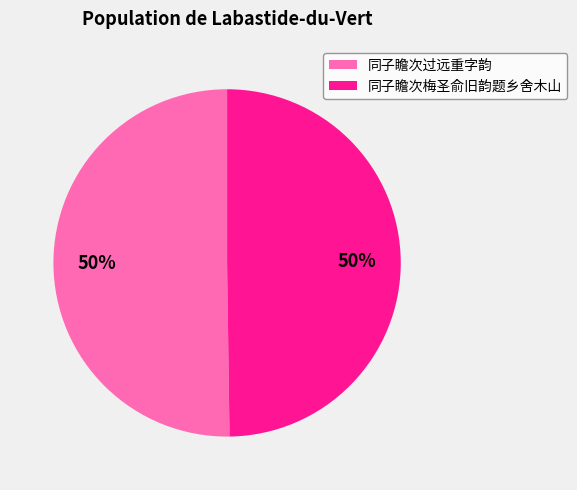

Approximately how many times larger is the value at 同子瞻次过远重字韵 compared to 同子瞻次梅圣俞旧韵题乡舍木山?

1.0